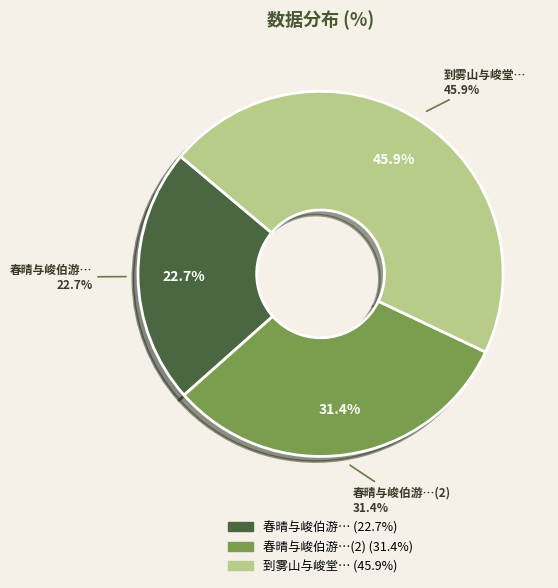

True or false: 春晴与峻伯游云门既别雪乃大作赋此志之且订后约 accounts for 23% of the total.

True